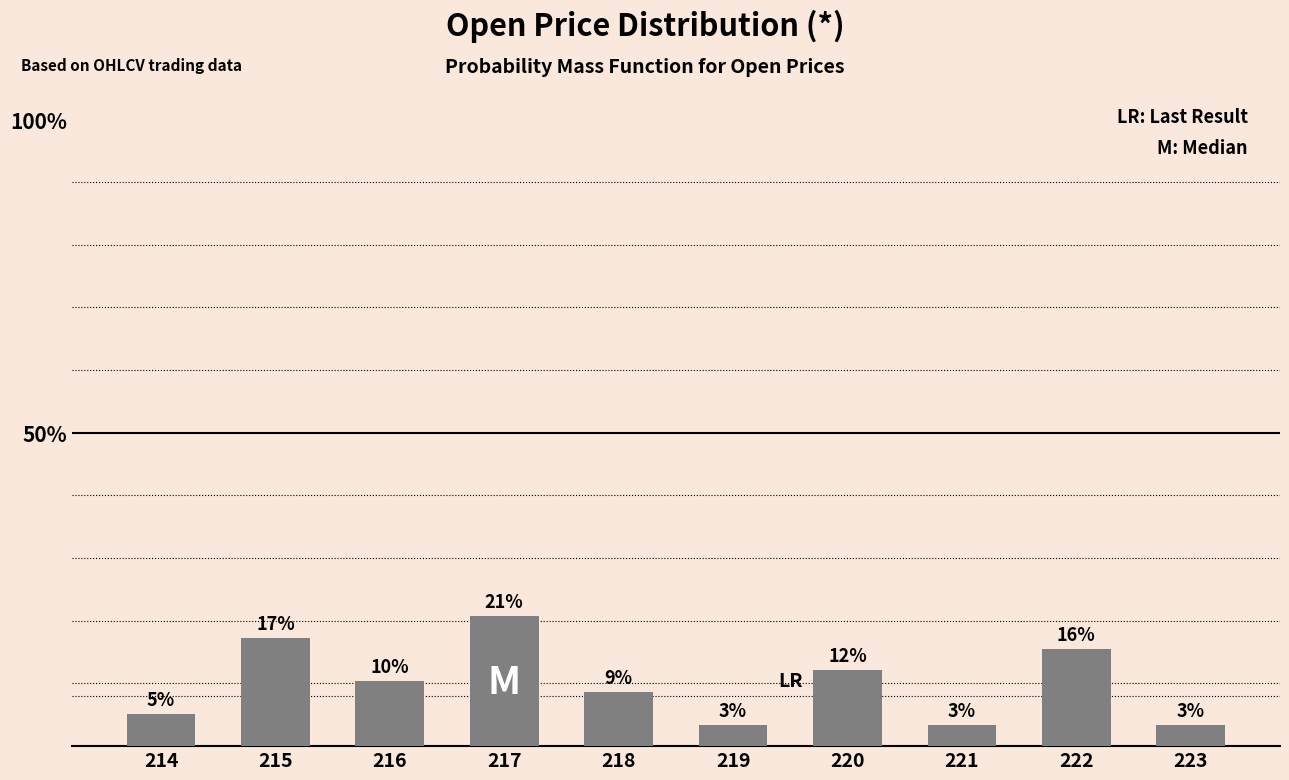

How many bars are there in total?

10